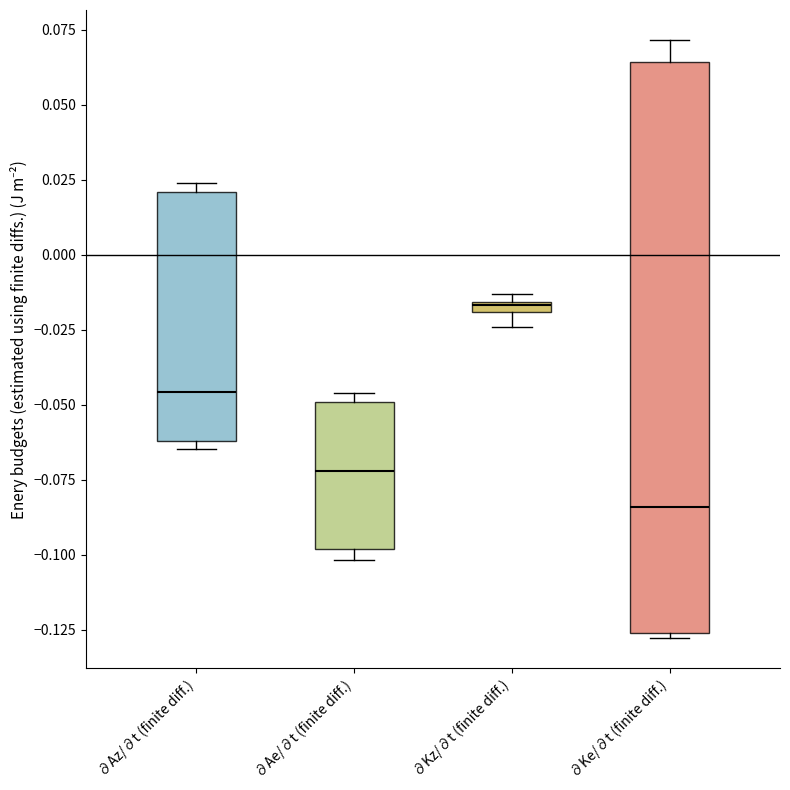

Where does the median line of the box for ∂Az/∂t (finite diff.) sit on the y-axis? The values are not printed on the chart, so give them approximately, as read against the axis.

-0.045